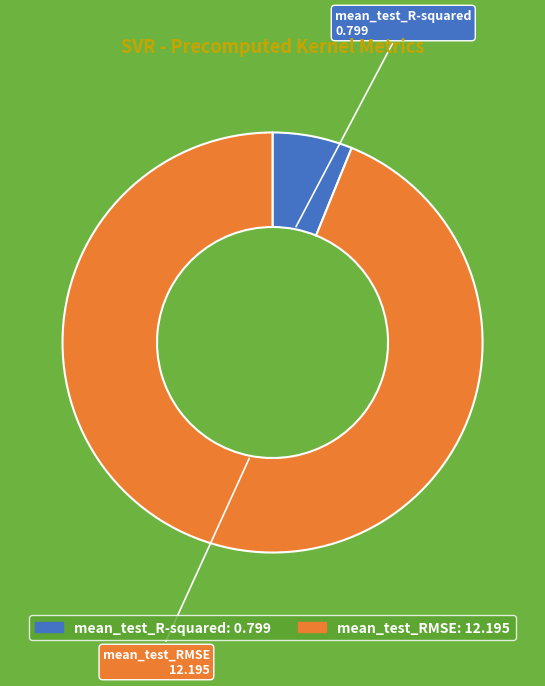

Is it true that mean_test_R-squared is 1% of the pie?

False